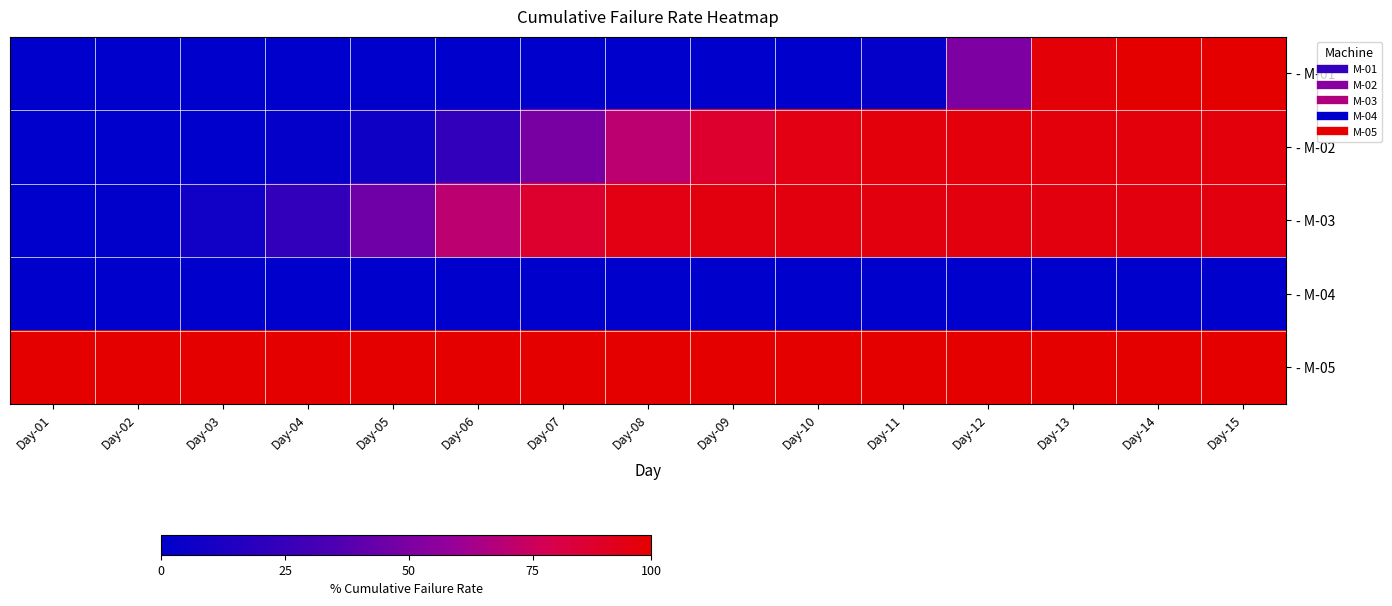

Which series has the widest spread of values?

- M-01